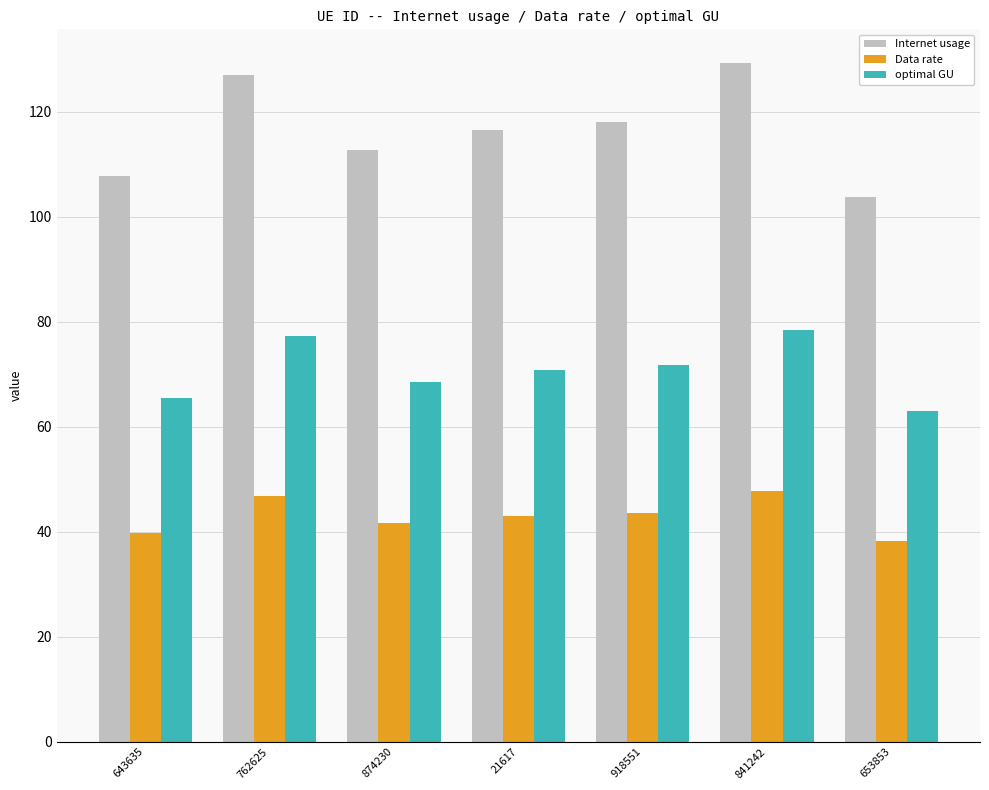

What is the spread (max minus min) of values at 918551?

74.5